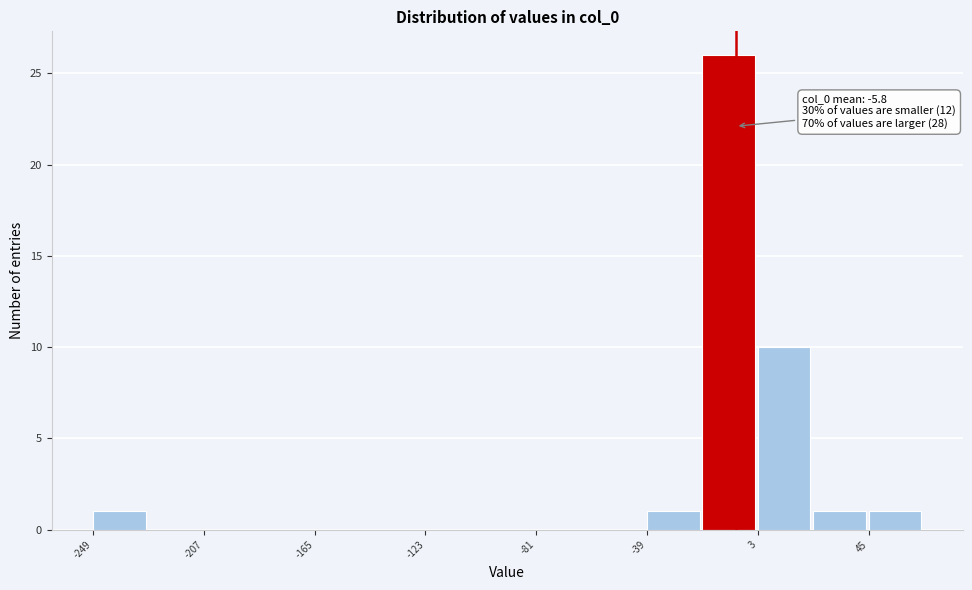

Over which range of the x-axis is the bar tallest?

-20 to 5